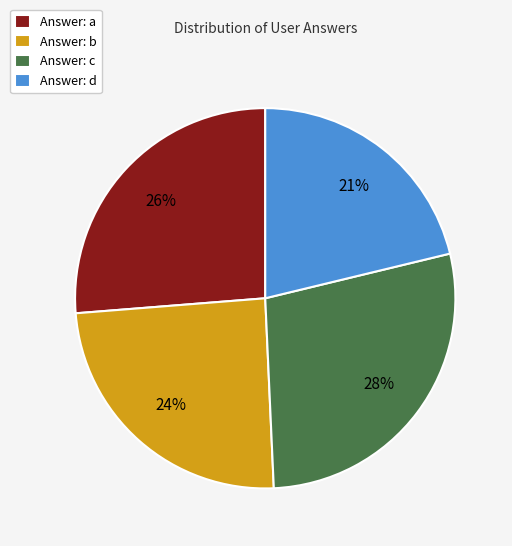

To the nearest percent, what percentage of the pie is Answer: d?

21%